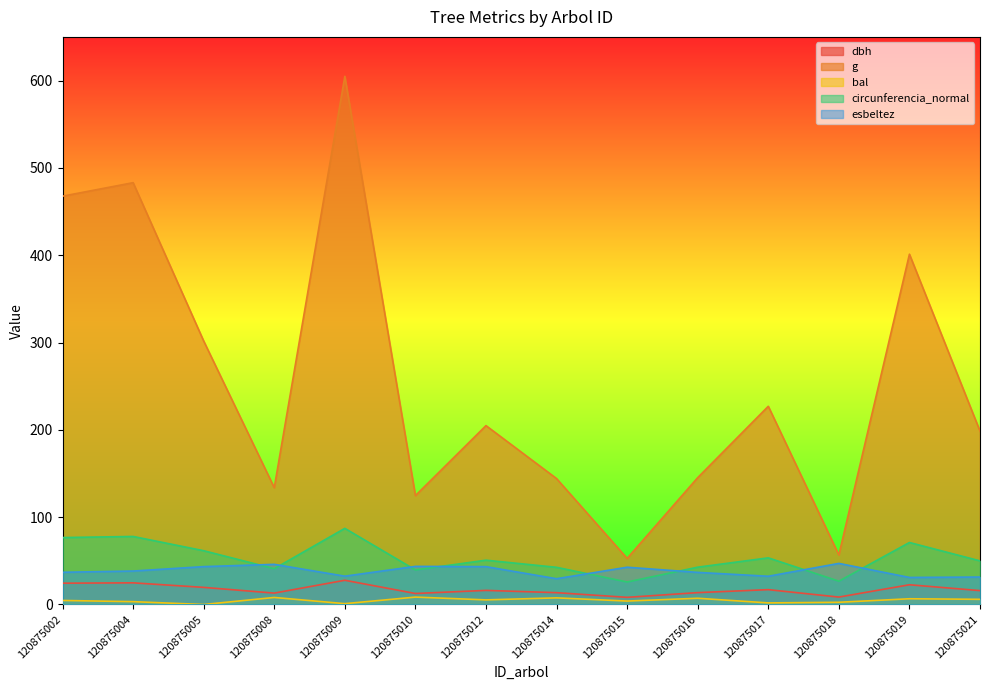

List the labels in order of circunferencia_normal value, smallest first.

120875015, 120875018, 120875010, 120875008, 120875014, 120875016, 120875021, 120875012, 120875017, 120875005, 120875019, 120875002, 120875004, 120875009